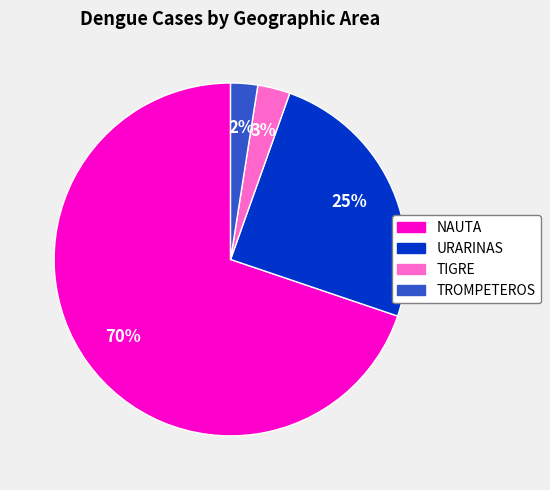

Is the sum of TIGRE and NAUTA greater than half?

Yes